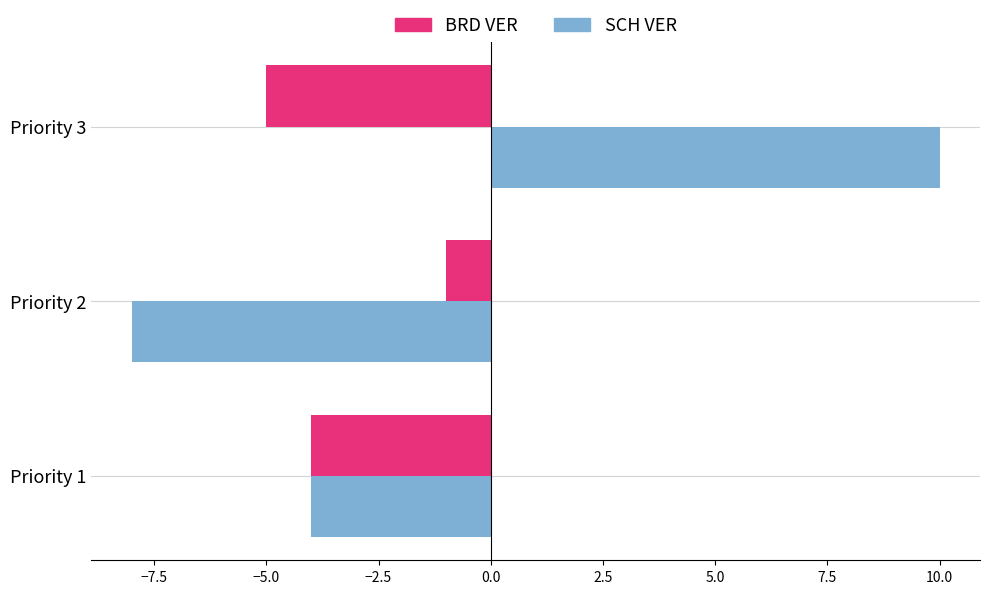

Is it true that SCH VER equals -4 at Priority 1?

True